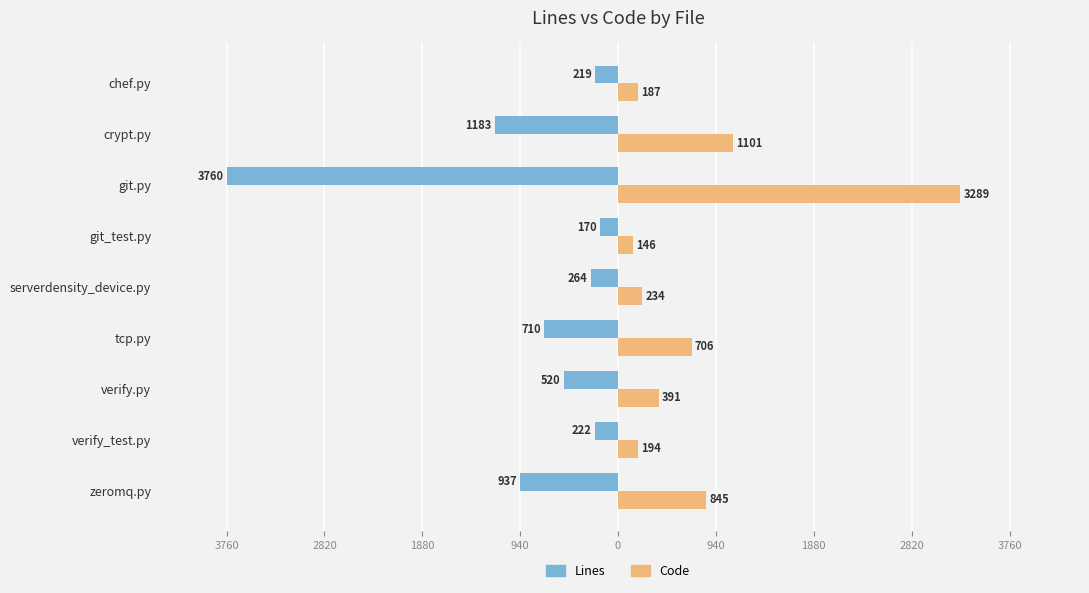

What are all the series names shown in the legend?

Lines, Code